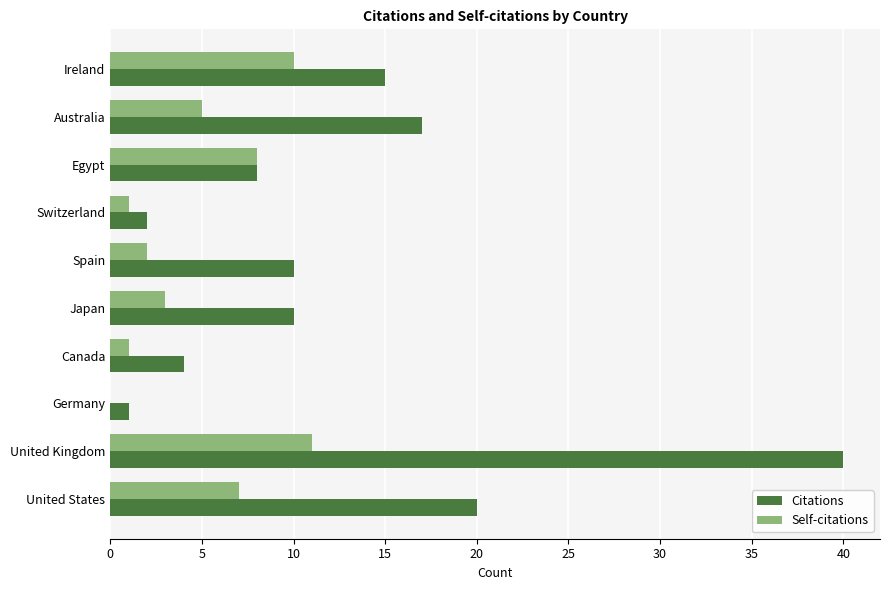

Which series has the largest range (max minus min)?

Citations